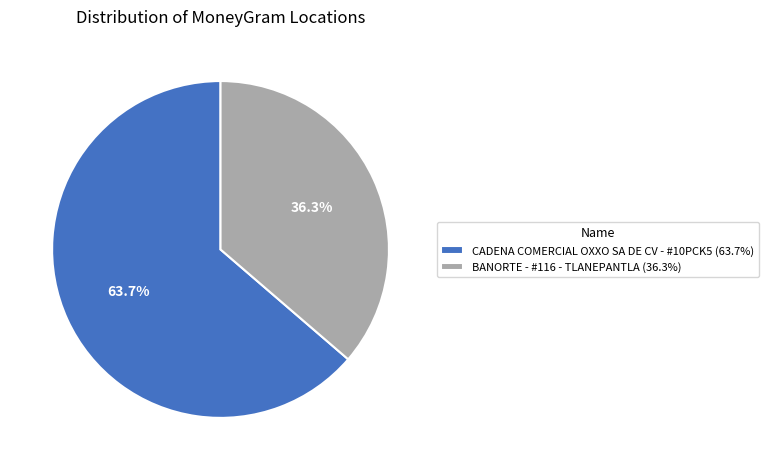

What is the majority slice?

CADENA COMERCIAL OXXO SA DE CV - #10PCK5